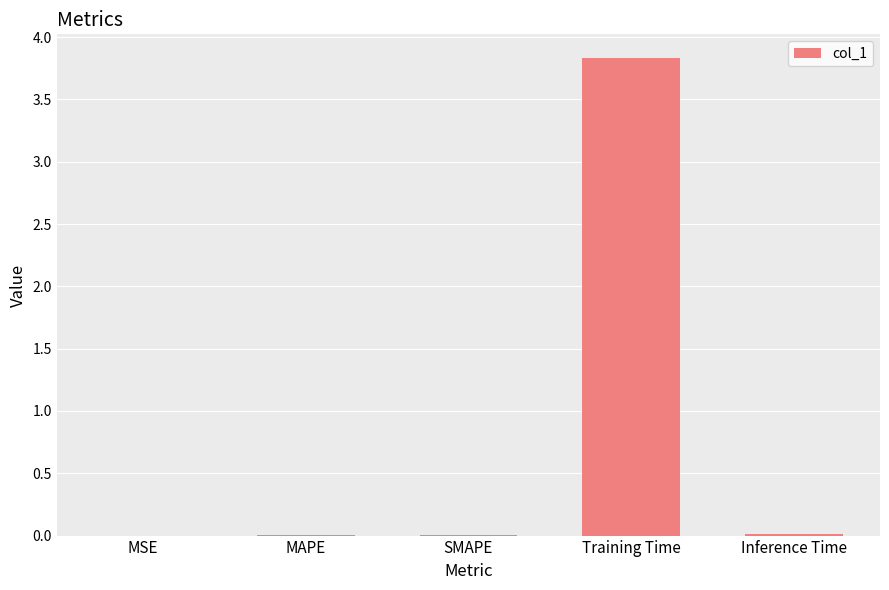

At which category does the chart reach its peak across all series?

Training Time